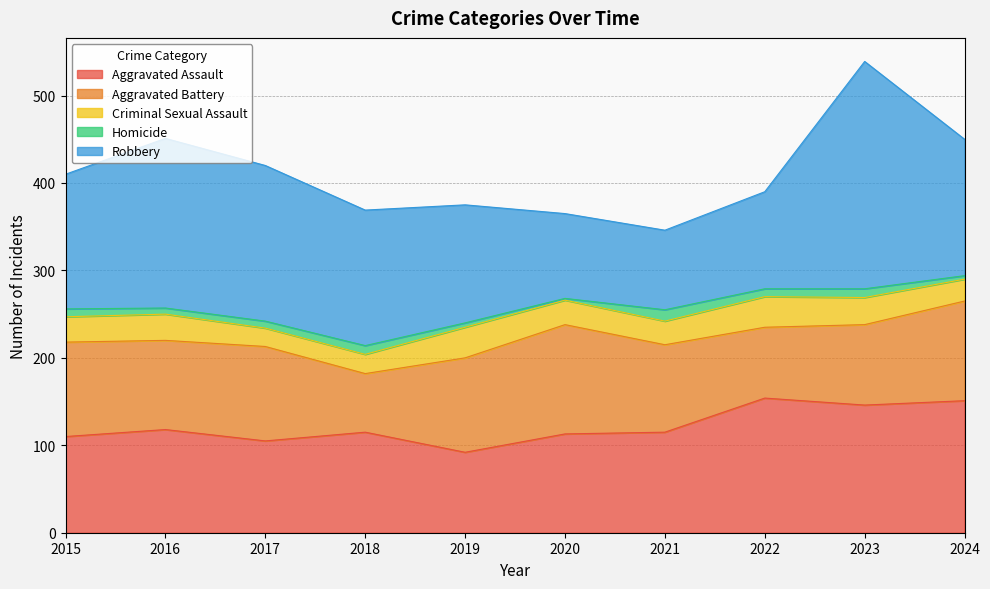

What is the maximum value for Robbery?

260